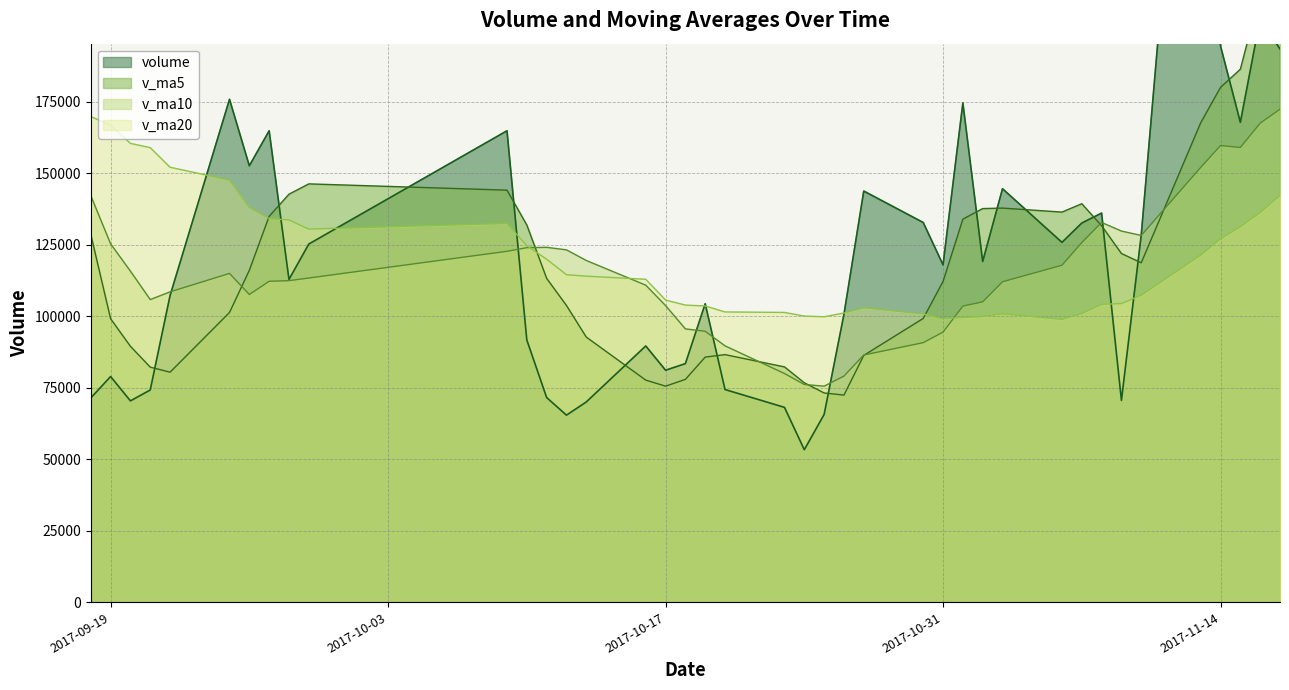

What is the sum of all v_ma5 values?

4741817.4